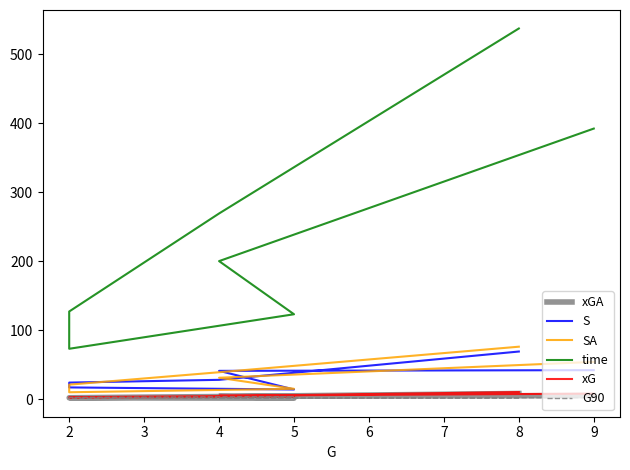

What is the value of the S point at the 4th from the left?

17.0